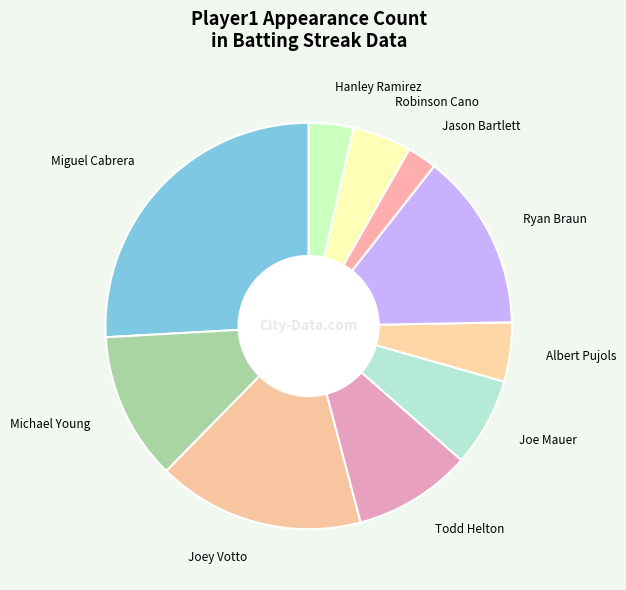

Which slice is the smallest?

Jason Bartlett